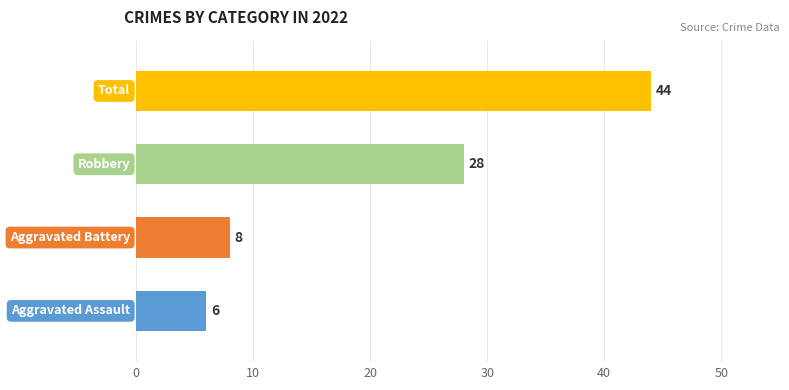

What is the maximum value shown in the chart?

44